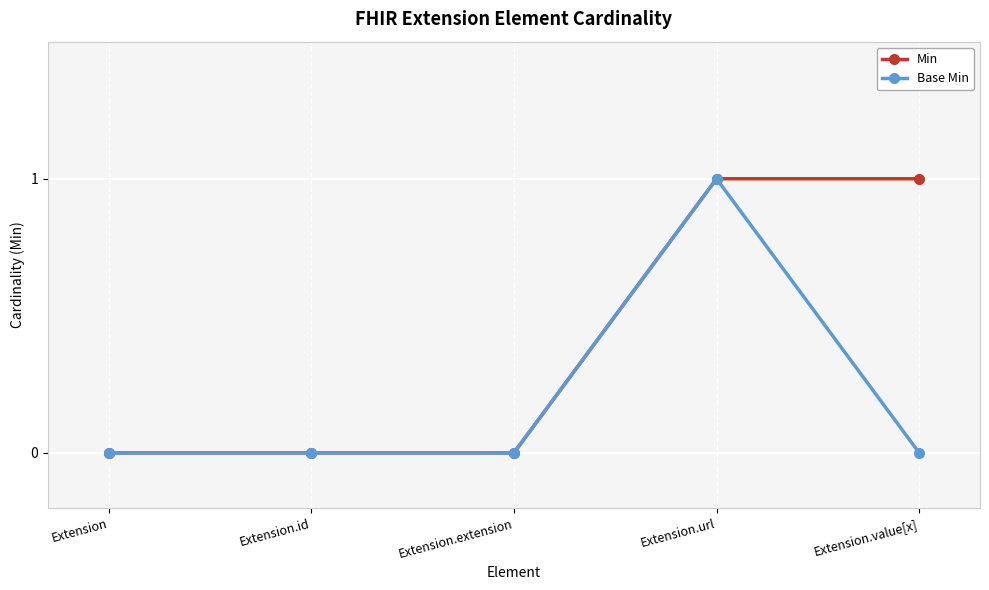

Is the value of Min at Extension greater than the value of Base Min at Extension.url?

No